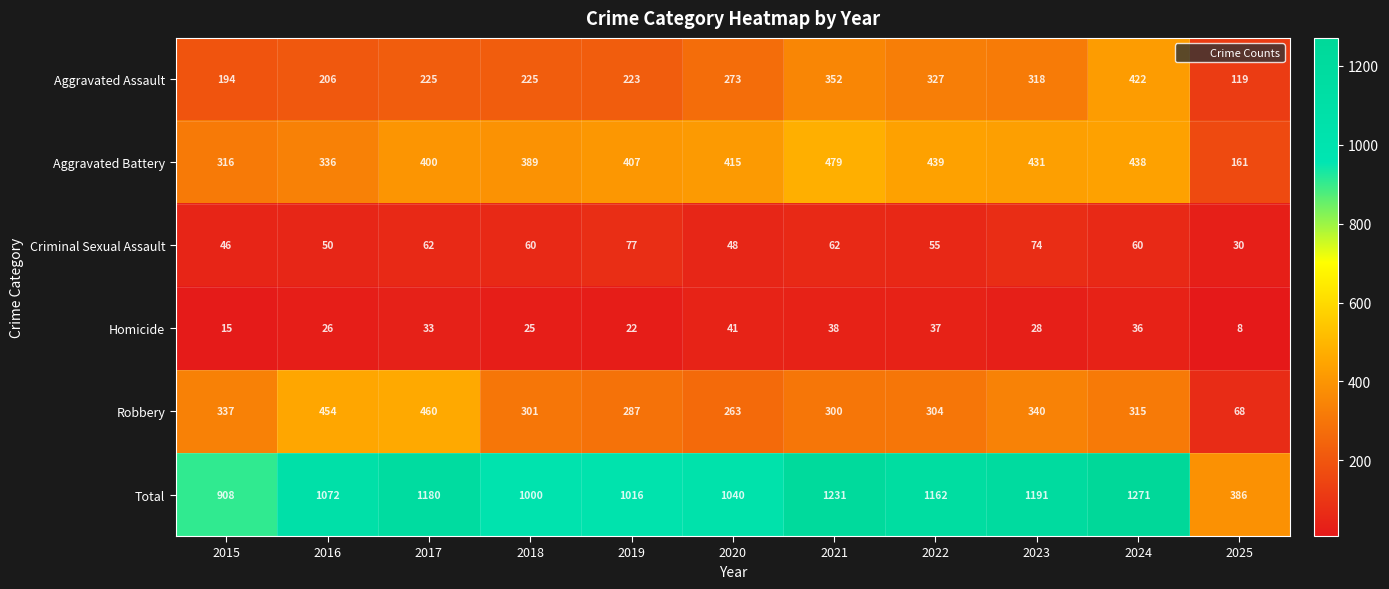

Which category has the highest value across all series?

2024